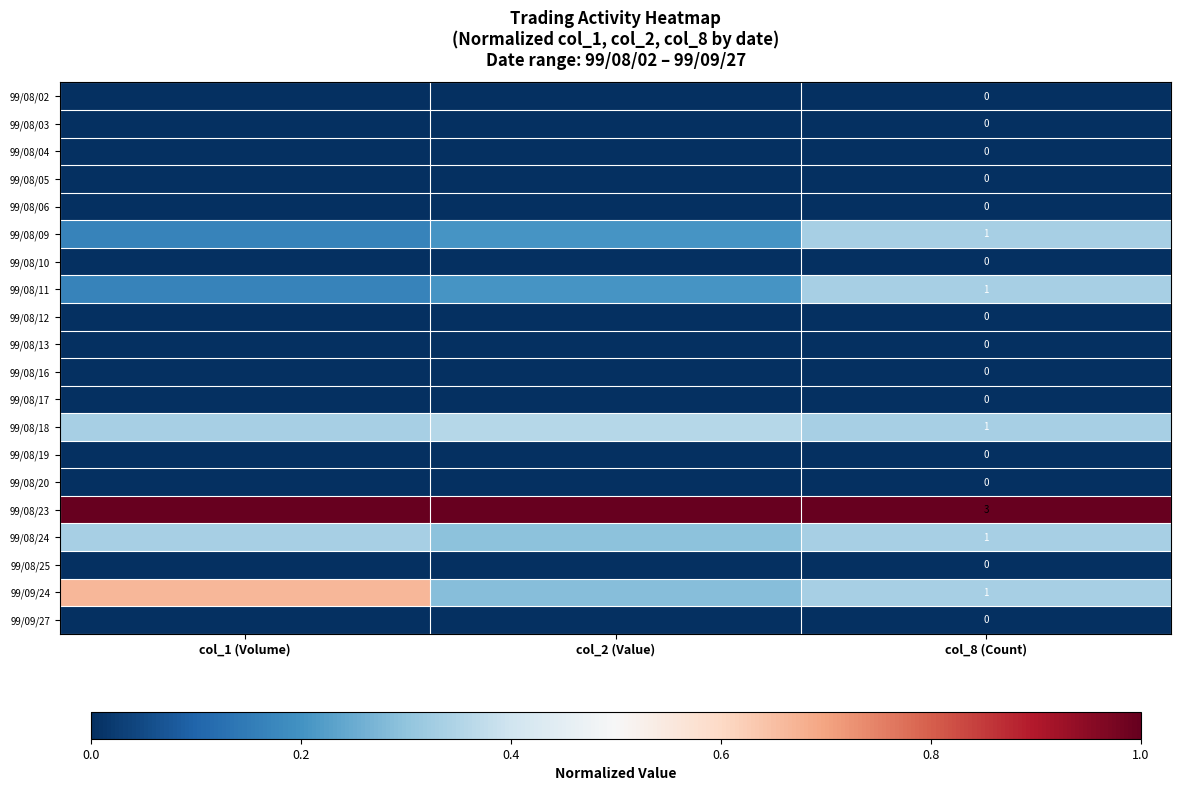

What value does the 99/08/11 series have at col_2 (Value)?

0.2